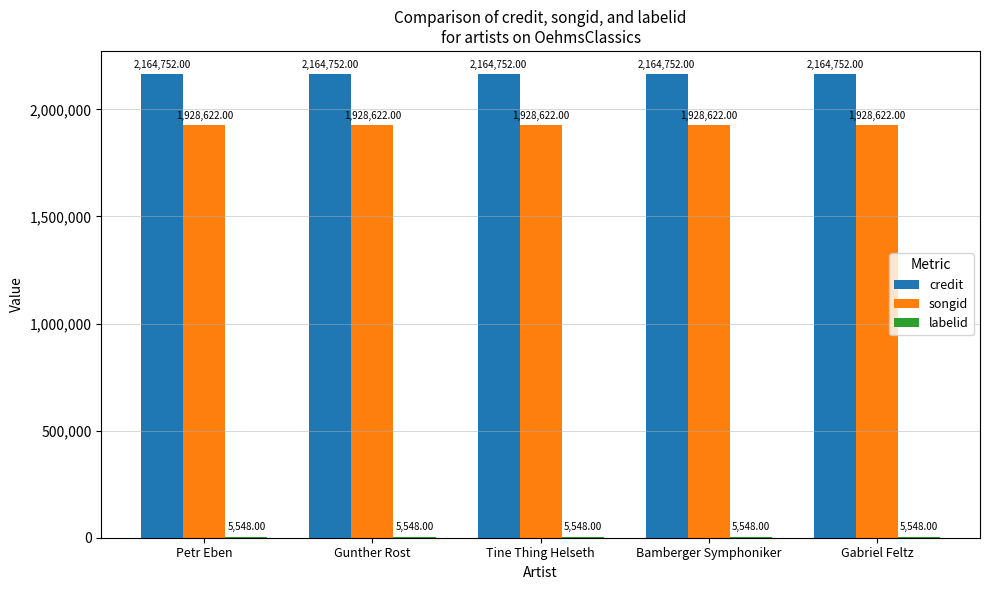

The credit series shows 3895866 at Bamberger Symphoniker. True or false?

False